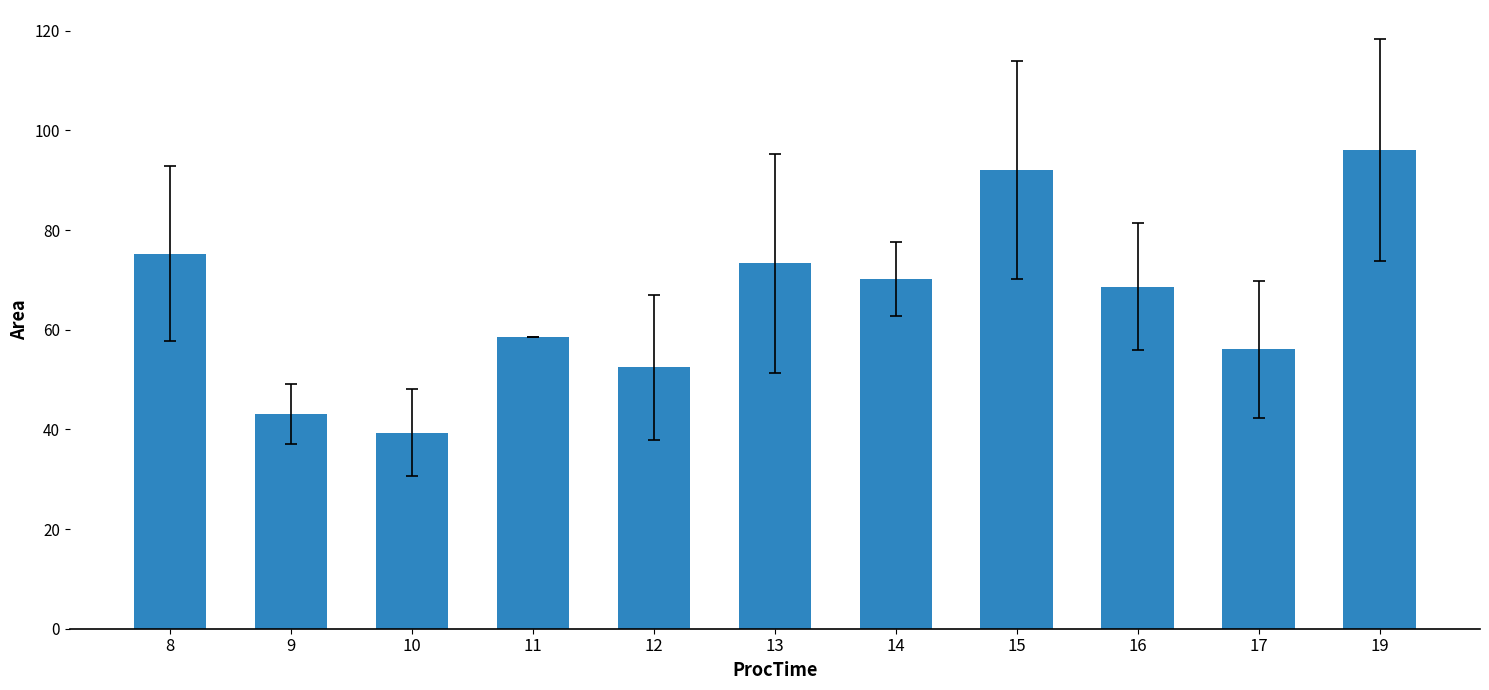

What is the greatest value displayed?

96.0